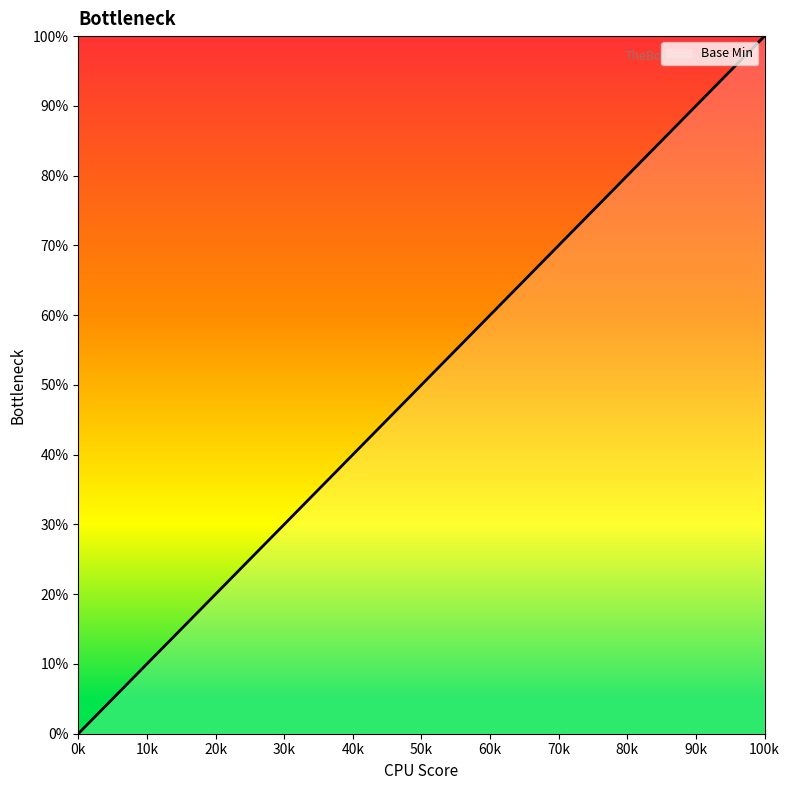

Reading left to right, list all the values displayed in this chart.

0	0	0	1	1